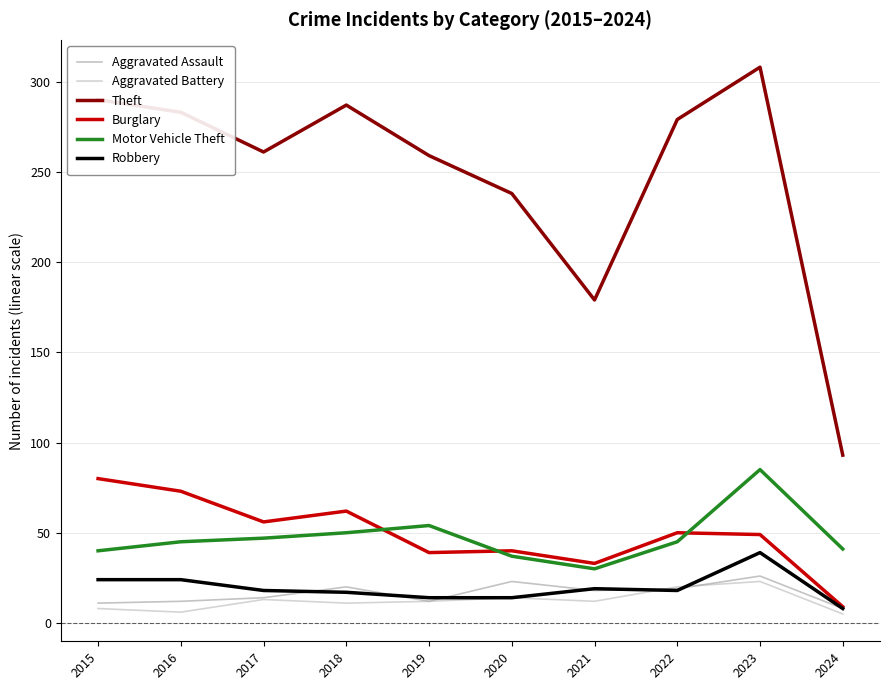

What is the highest value of the Motor Vehicle Theft series?

85